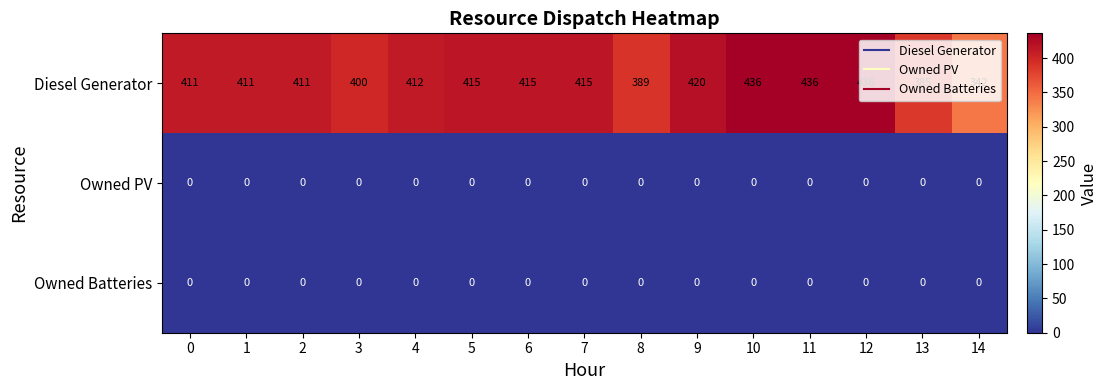

What is the maximum value shown in the chart?

436